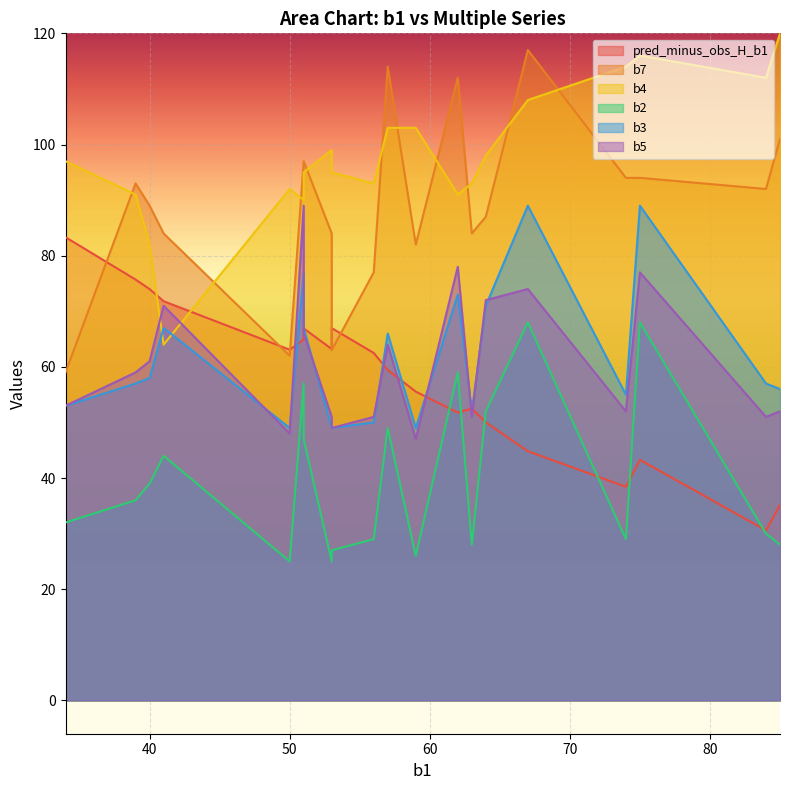

Which series has the largest total across all categories?

b4